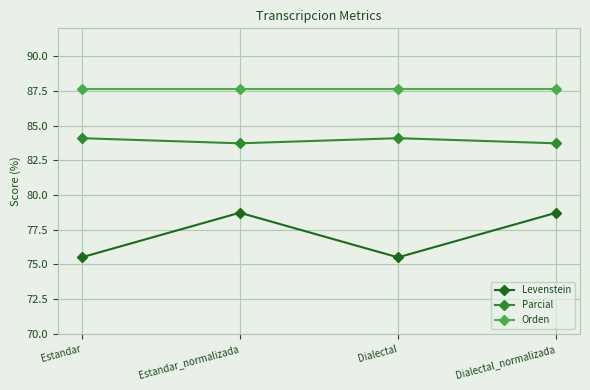

Reading left to right, list all the values displayed in this chart.

Levenstein: 75.5	78.7	75.5	78.7
Parcial: 84.1	83.7	84.1	83.7
Orden: 87.6	87.6	87.6	87.6